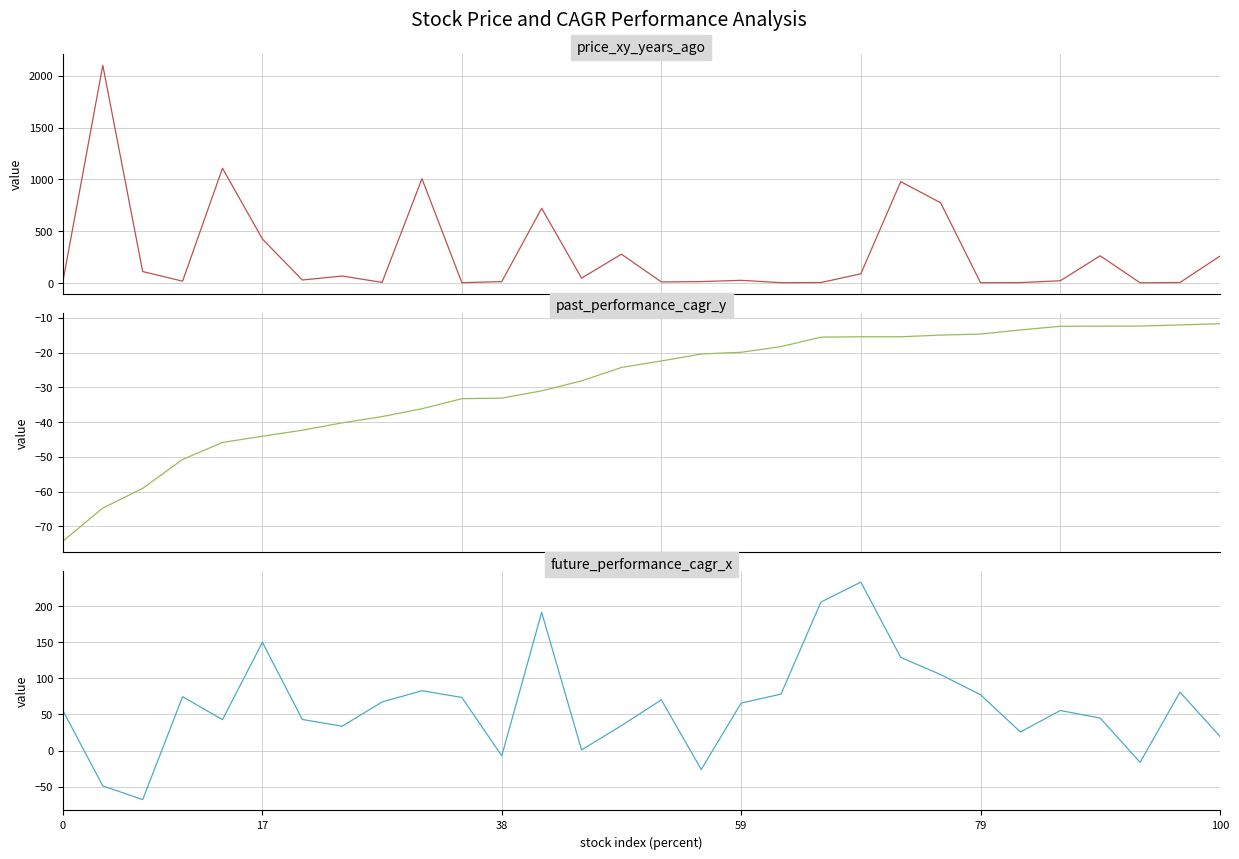

What is the greatest value displayed?

2100.0